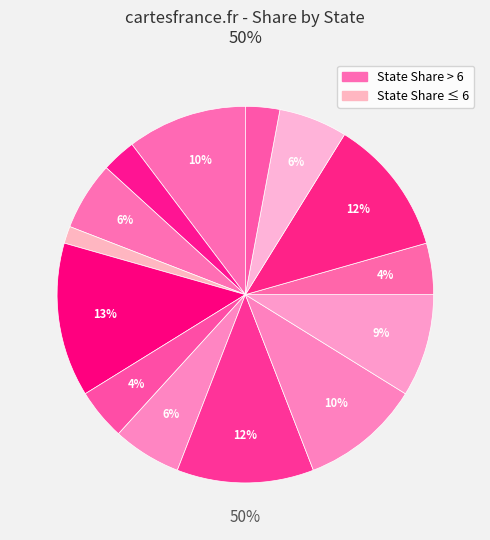

How many segments does this pie chart have?

14